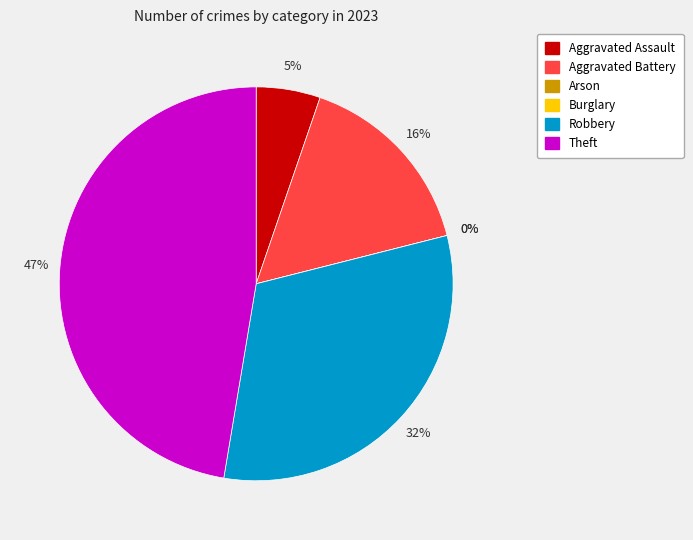

True or false: Burglary accounts for 11% of the total.

False